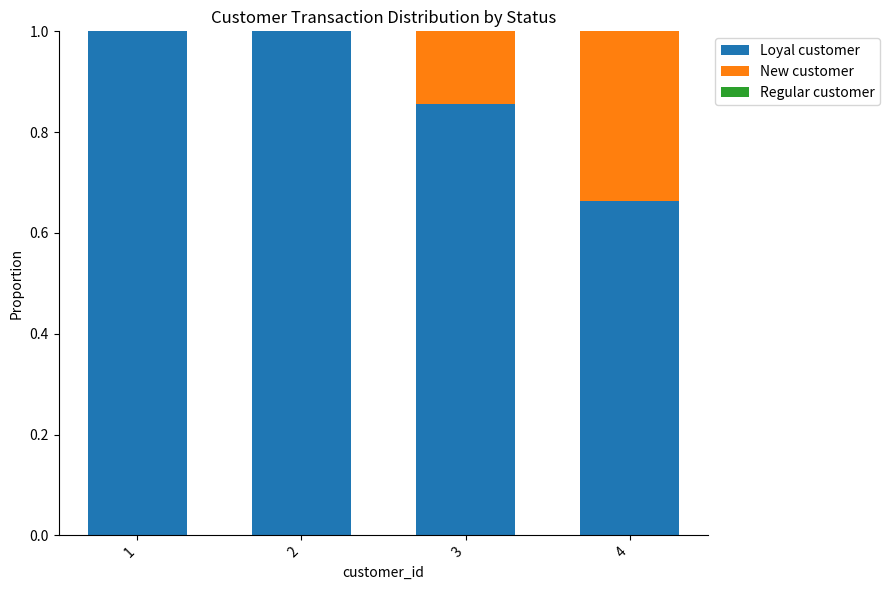

The Loyal customer series shows 0.4 at 4. True or false?

False